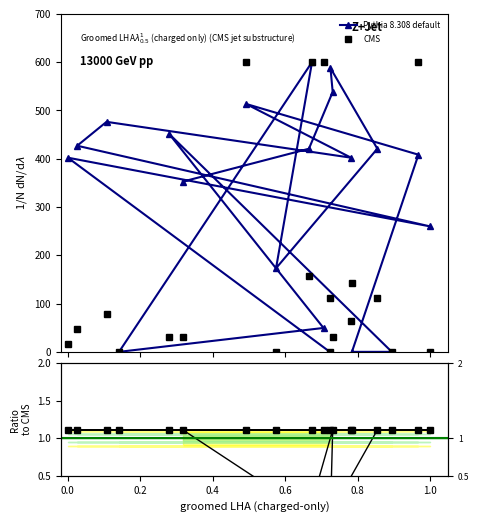

How many lines are shown in the chart?

3